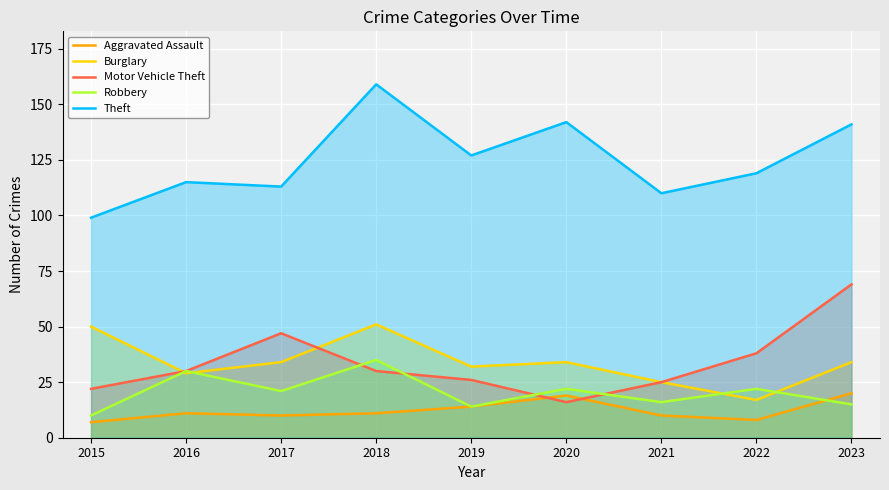

What is the difference between the maximum and minimum values in the Robbery series?

25